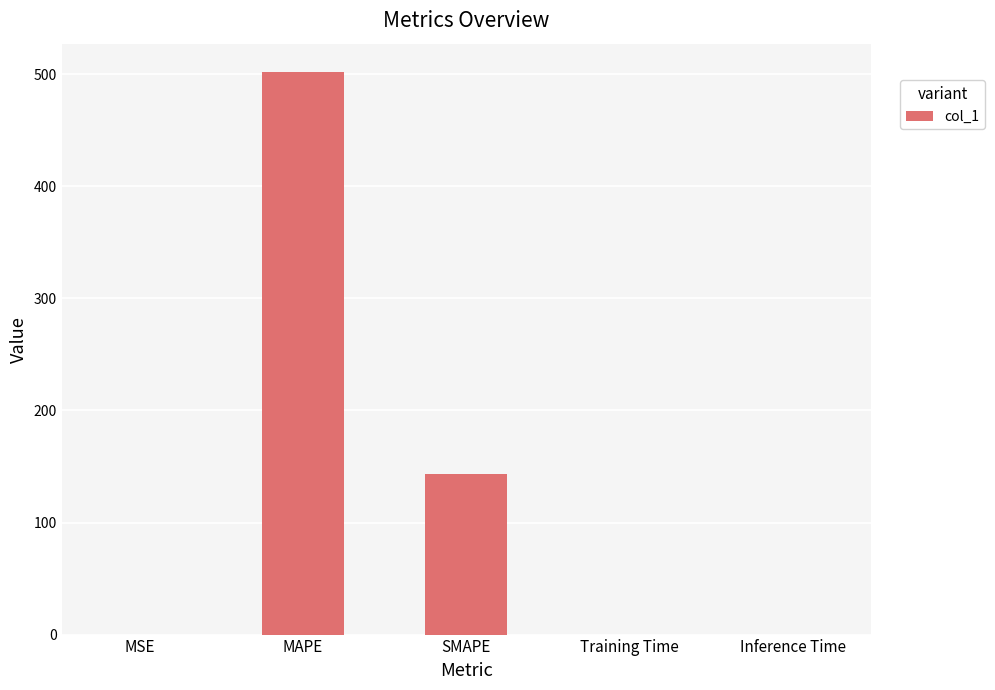

What is the sum of all values?

645.2